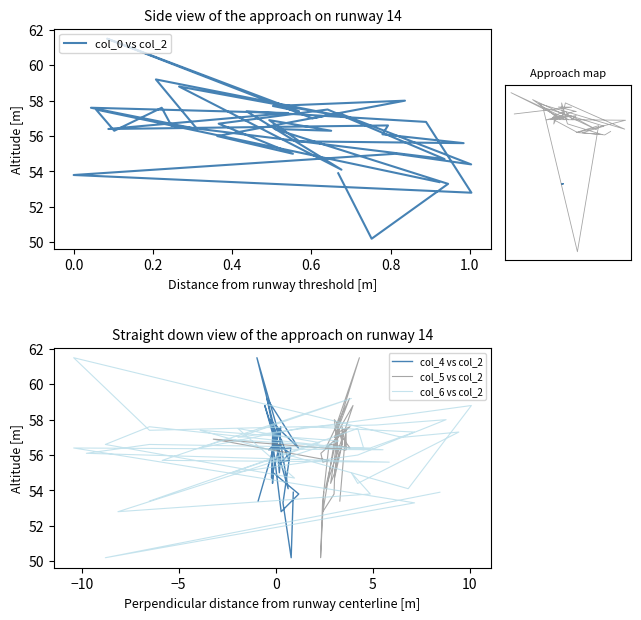

Is this an area chart (filled region under the line)?

No